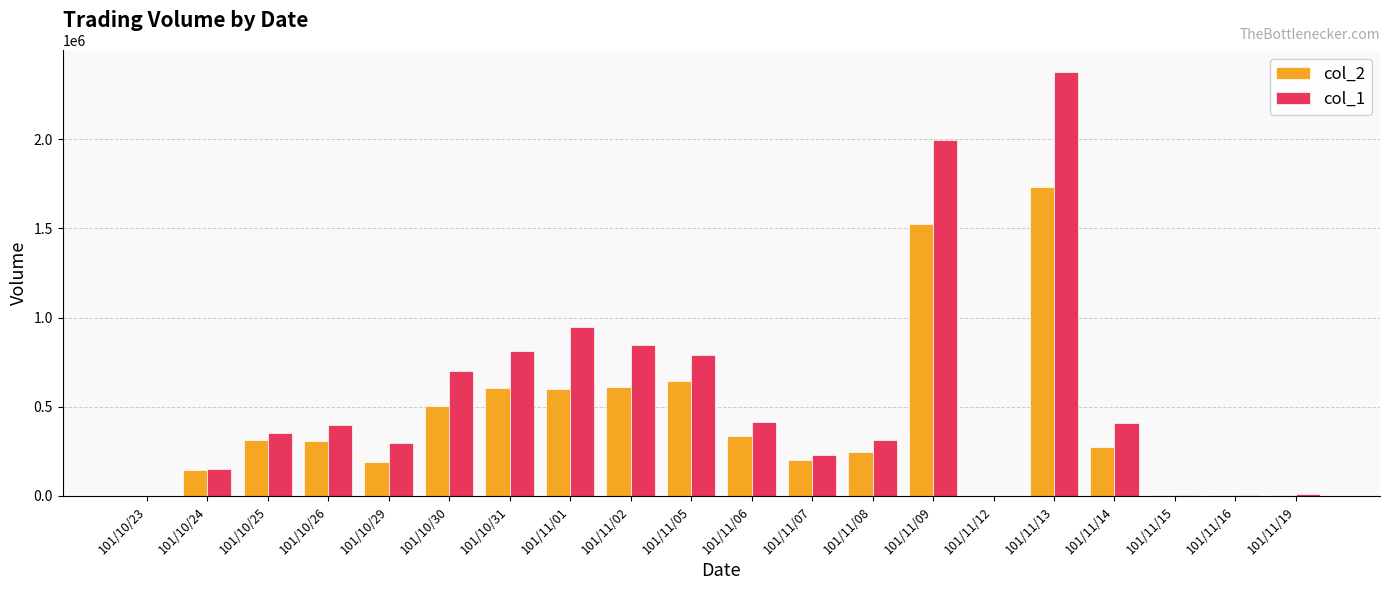

Which series has the largest total across all categories?

col_1